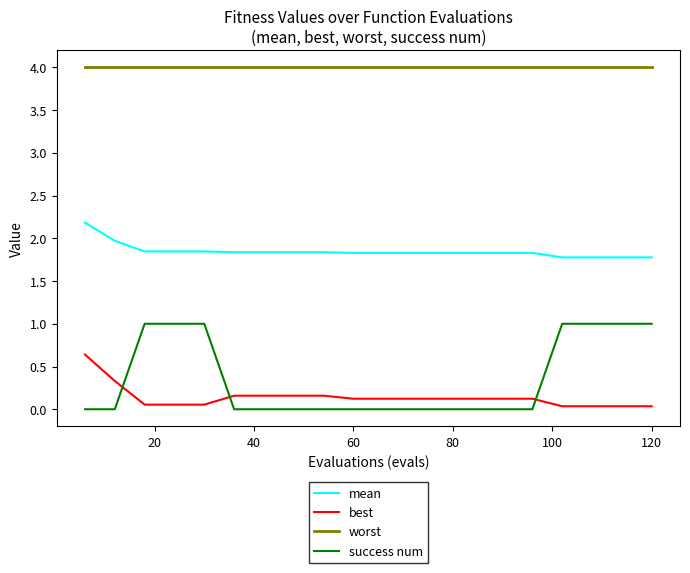

True or false: success num and mean intersect in this chart.

False